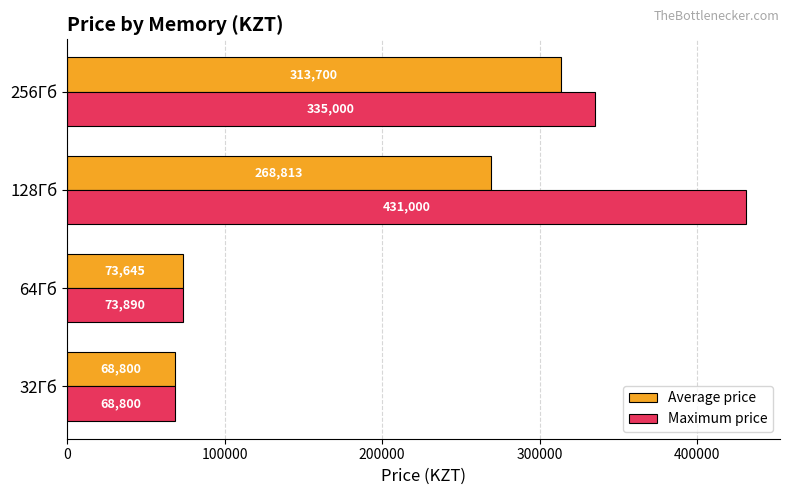

Which series changed the most between 64Гб and 128Гб?

Maximum price